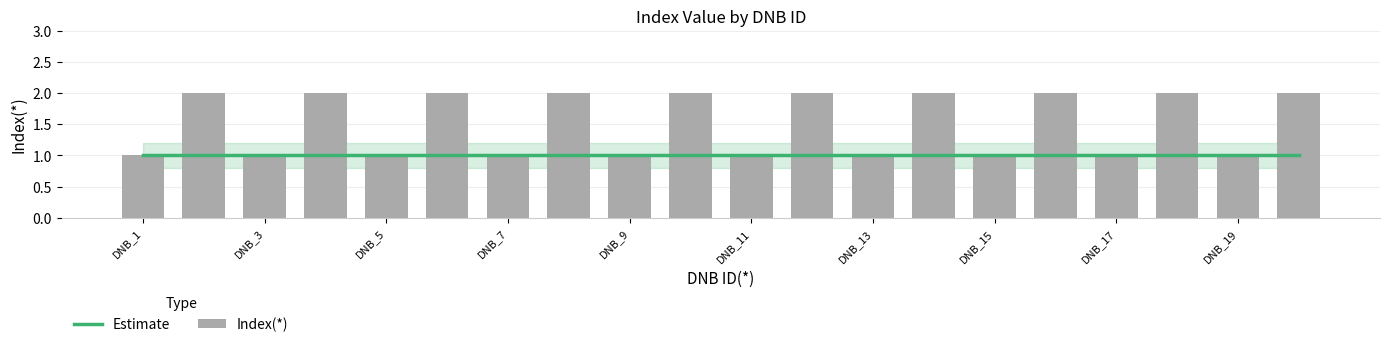

What is the maximum value shown in the chart?

2